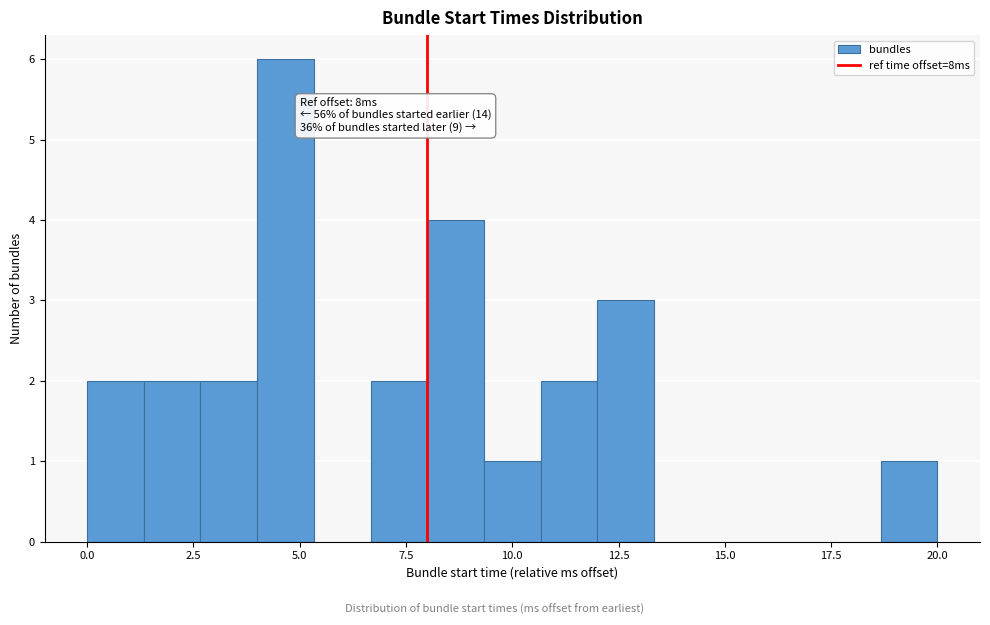

Around what value on the x-axis is the tallest bar? Give the approximate position of its centre, as read against the axis.

4.5